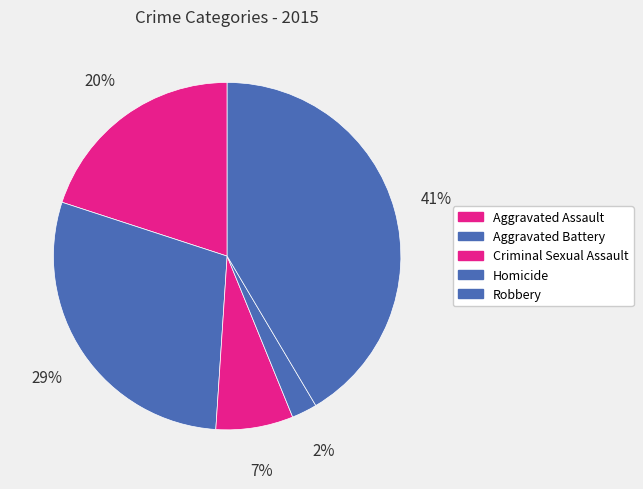

Which category has the biggest portion of the pie?

Robbery